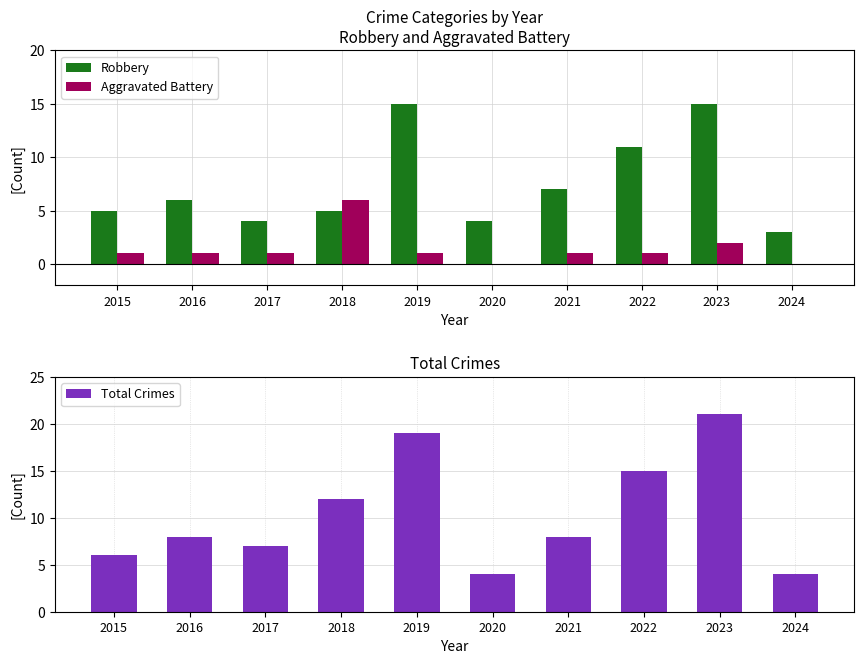

What is the spread (max minus min) of values at 2019?

18